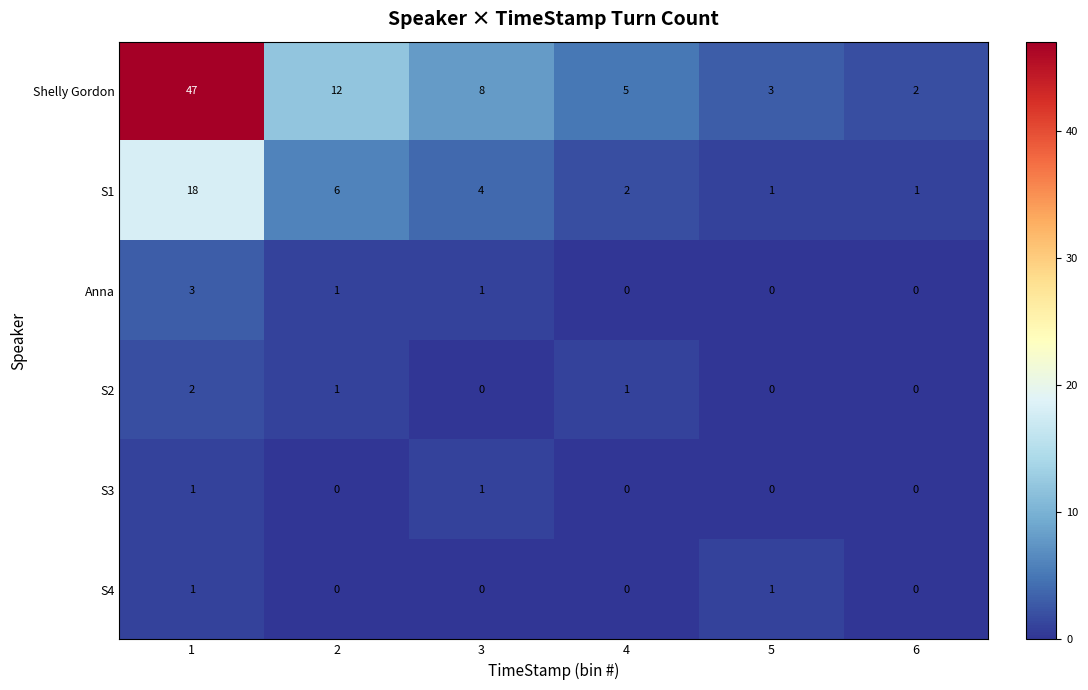

True or false: Shelly Gordon has a value of 3 at 6.

False